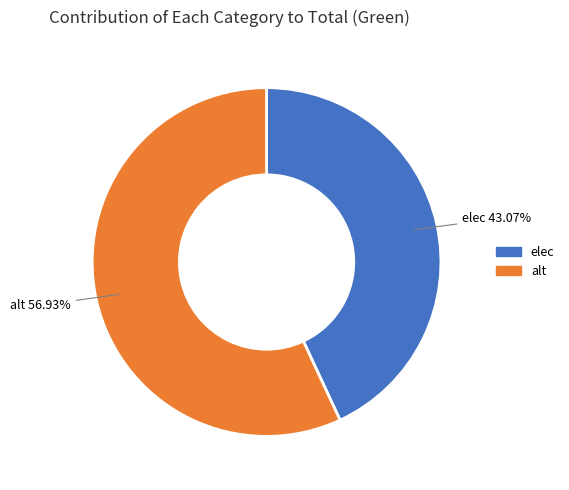

Is it true that alt is 66% of the pie?

False